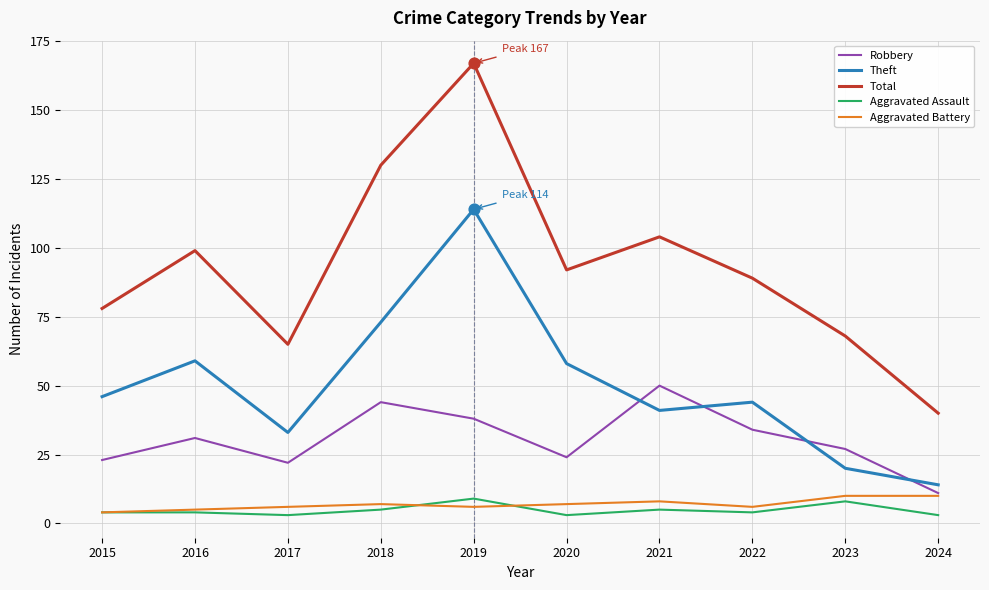

What are all the series names shown in the legend?

Robbery, Theft, Total, Aggravated Assault, Aggravated Battery